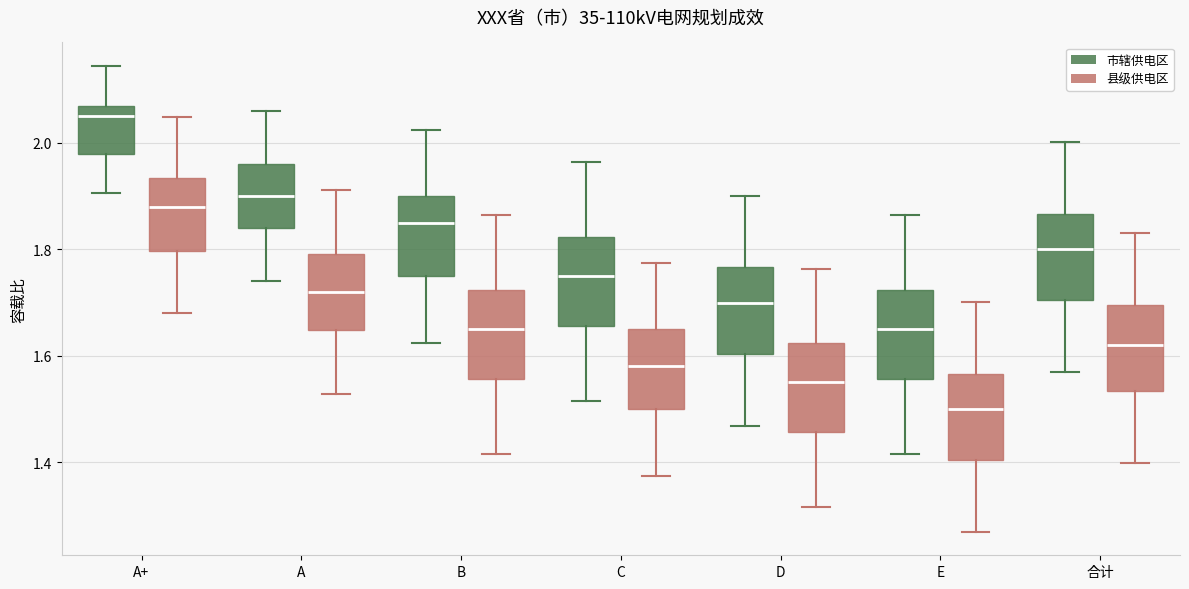

Reading left to right, read every box against the y-axis: the position of its median line, the range the box covers, and the ends of its whiskers. The values are not printed on the chart, so give them approximately, as read against the axis.

A+ (市辖供电区): median 2.06, box 1.98 to 2.08, whiskers 1.90 to 2.14
A+ (县级供电区): median 1.88, box 1.80 to 1.94, whiskers 1.68 to 2.04
A (市辖供电区): median 1.90, box 1.84 to 1.96, whiskers 1.74 to 2.06
A (县级供电区): median 1.72, box 1.64 to 1.80, whiskers 1.52 to 1.92
B (市辖供电区): median 1.86, box 1.76 to 1.90, whiskers 1.62 to 2.02
B (县级供电区): median 1.66, box 1.56 to 1.72, whiskers 1.42 to 1.86
C (市辖供电区): median 1.76, box 1.66 to 1.82, whiskers 1.52 to 1.96
C (县级供电区): median 1.58, box 1.50 to 1.66, whiskers 1.38 to 1.78
D (市辖供电区): median 1.70, box 1.60 to 1.76, whiskers 1.46 to 1.90
D (县级供电区): median 1.56, box 1.46 to 1.62, whiskers 1.32 to 1.76
E (市辖供电区): median 1.66, box 1.56 to 1.72, whiskers 1.42 to 1.86
E (县级供电区): median 1.50, box 1.40 to 1.56, whiskers 1.26 to 1.70
合计 (市辖供电区): median 1.80, box 1.70 to 1.86, whiskers 1.56 to 2.00
合计 (县级供电区): median 1.62, box 1.54 to 1.70, whiskers 1.40 to 1.84